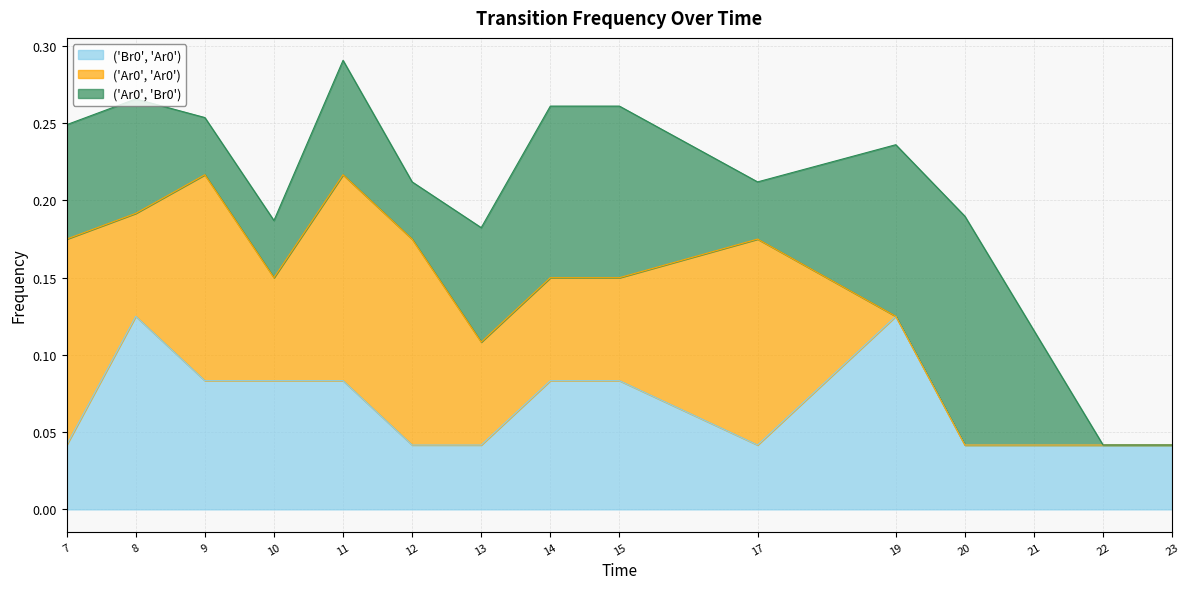

What is the average value of the ('Ar0', 'Br0') series?

0.1